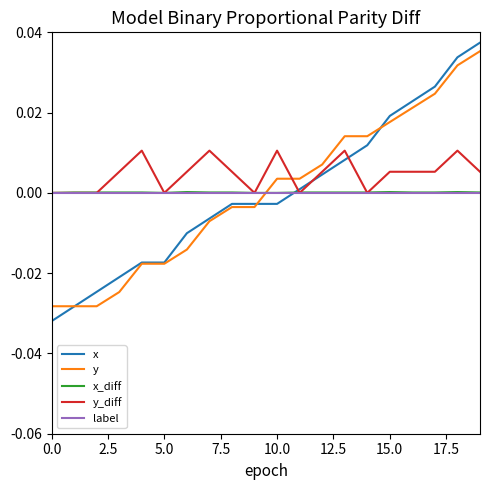

Which series has the largest total across all categories?

y_diff